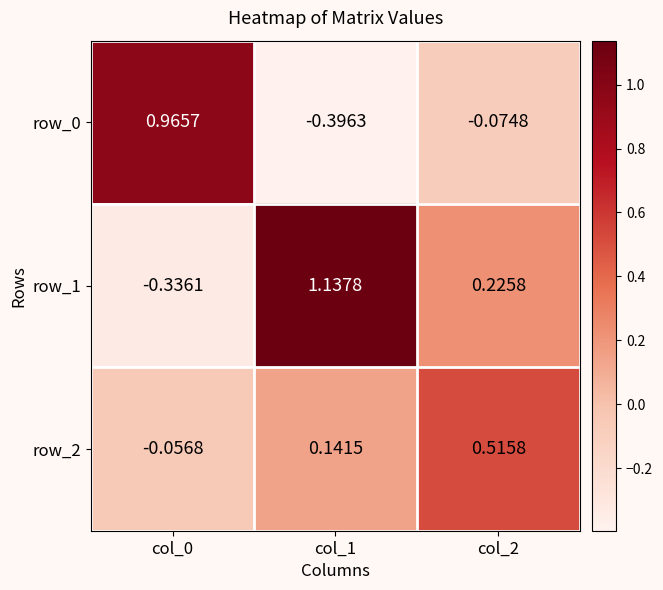

Is the value of row_0 at col_0 greater than the value of row_1 at col_0?

Yes